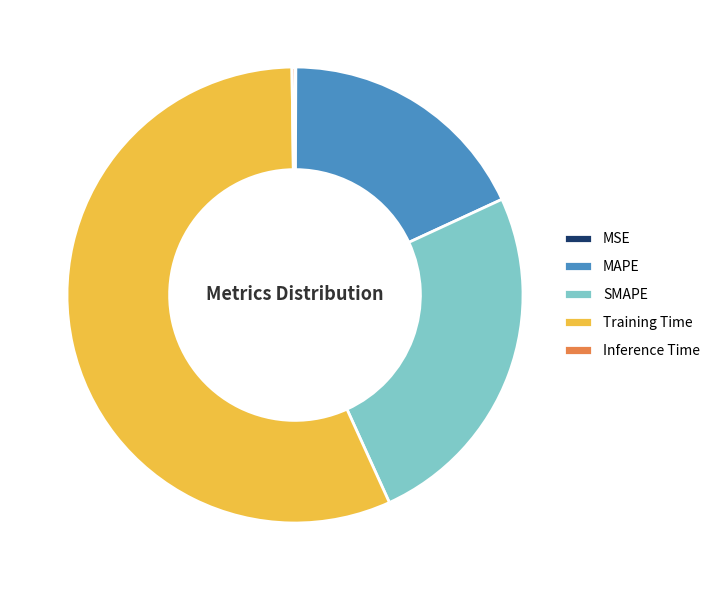

Which category has the biggest portion of the pie?

Training Time